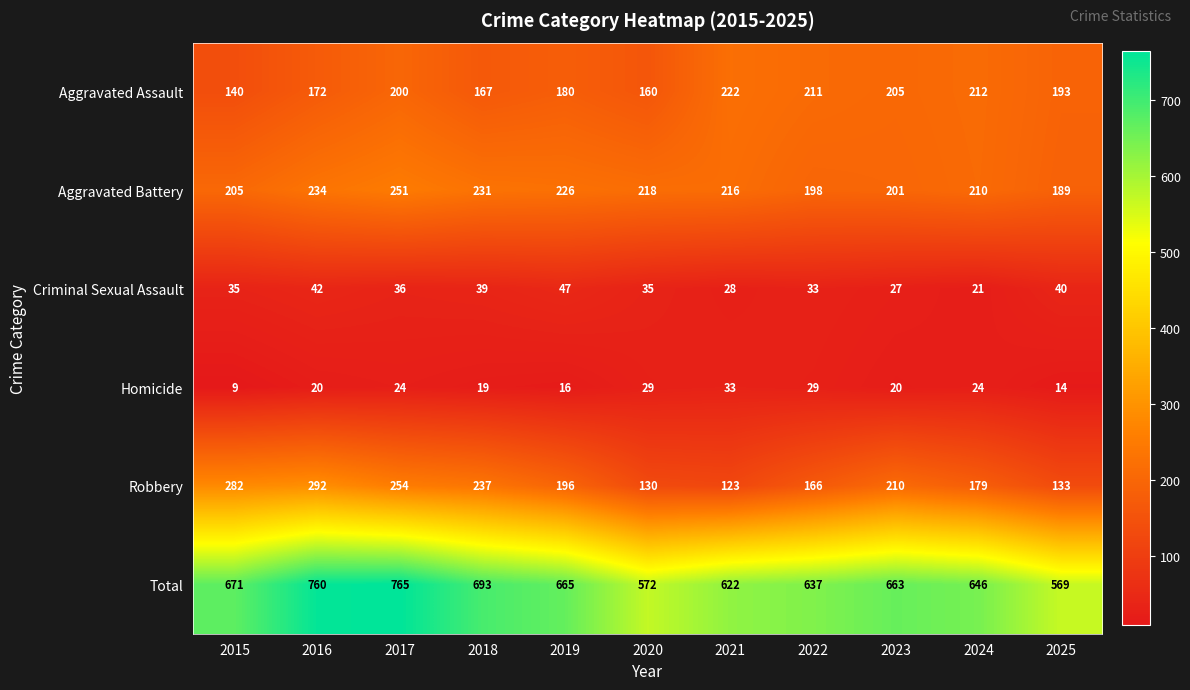

What value does the Aggravated Battery series have at 2017?

251